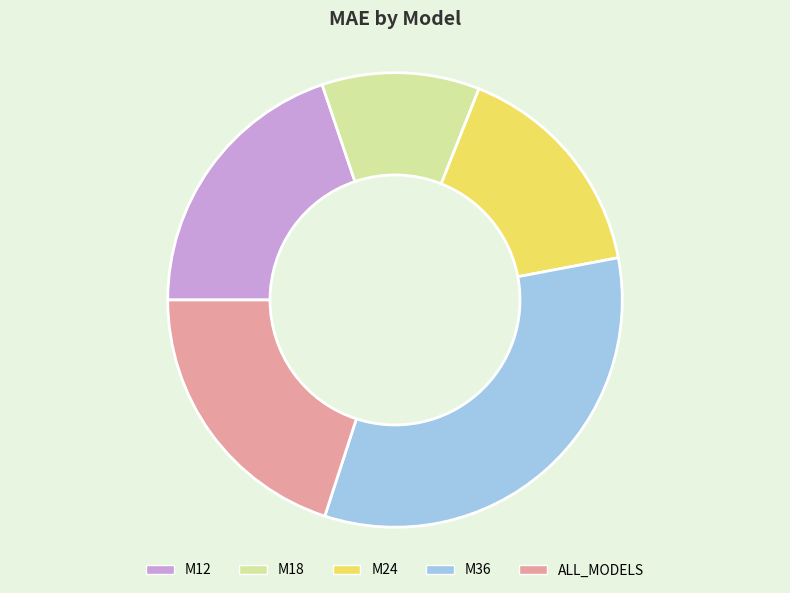

Which category has the smallest portion of the pie?

M18